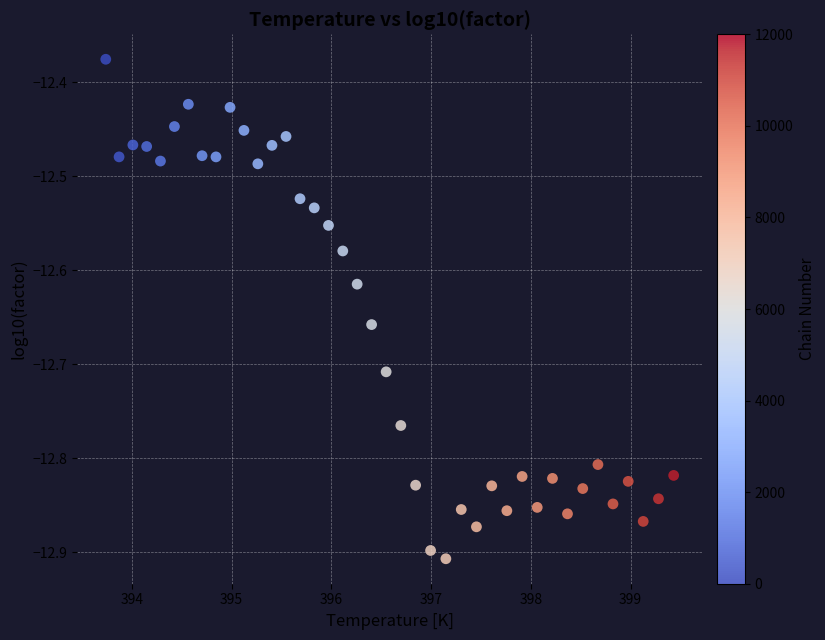

What is the range of X values (max minus min)?

5.7